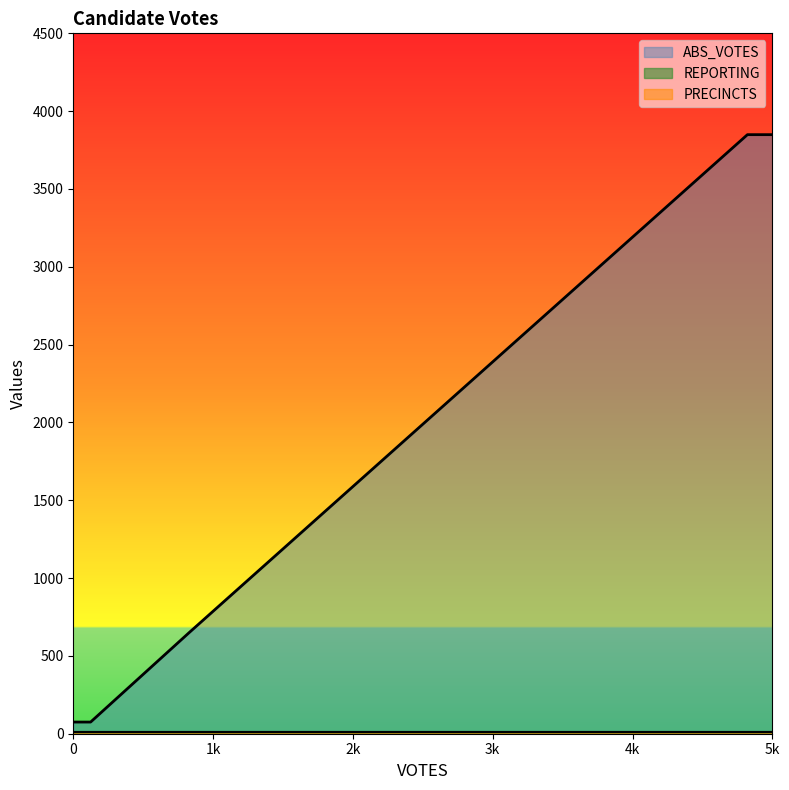

Count the number of categories in the chart.

3